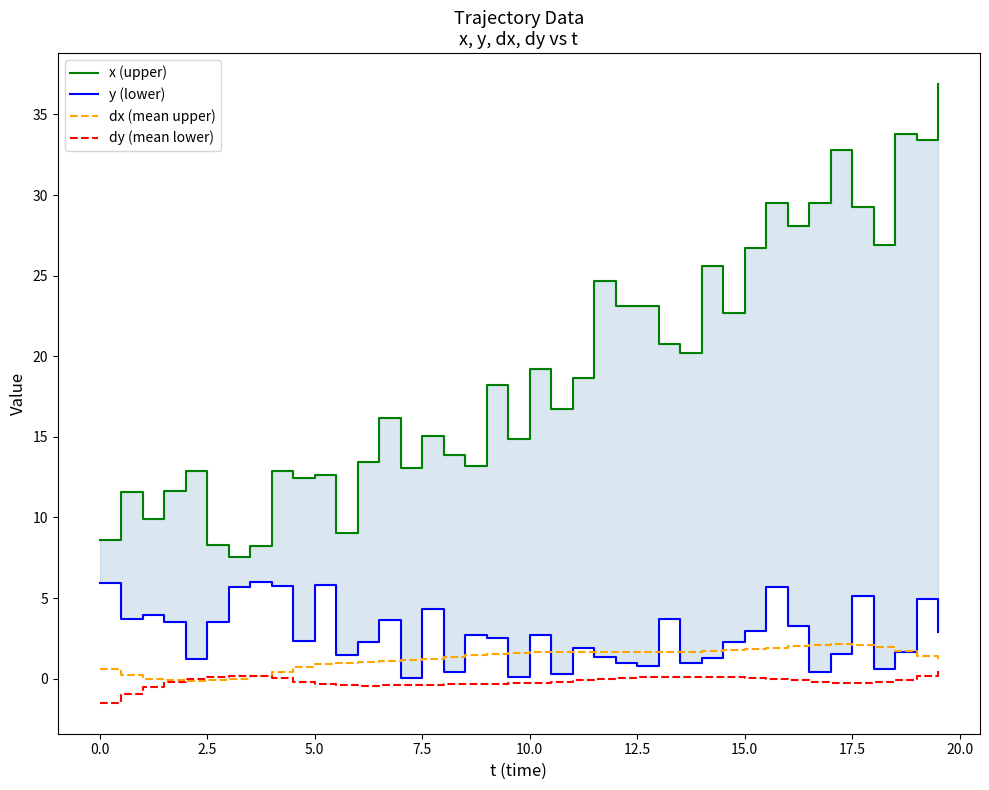

Which series has the largest total across all categories?

x (upper)